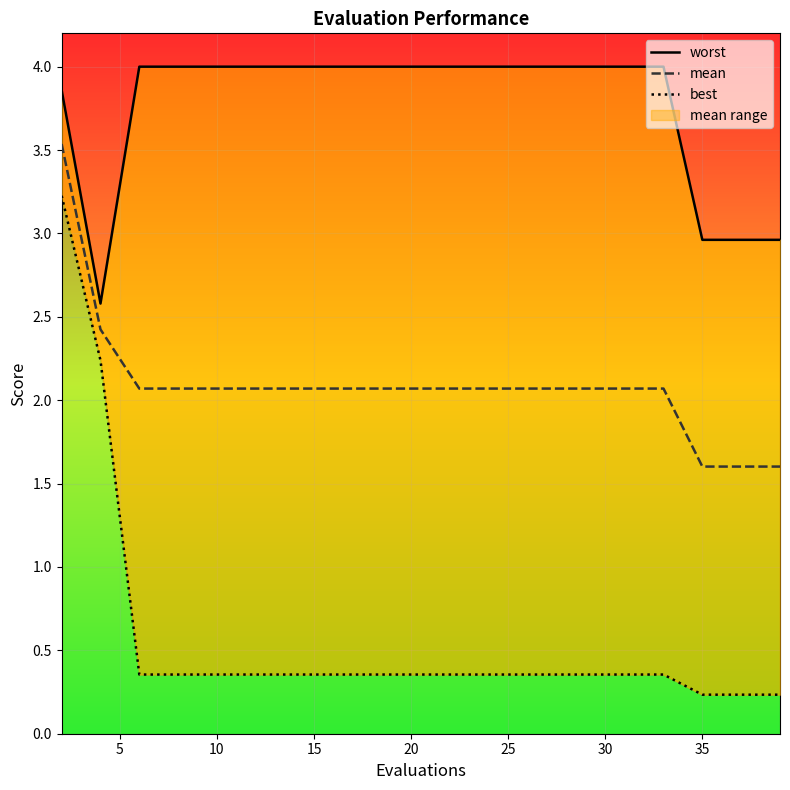

How many lines are shown in the chart?

3